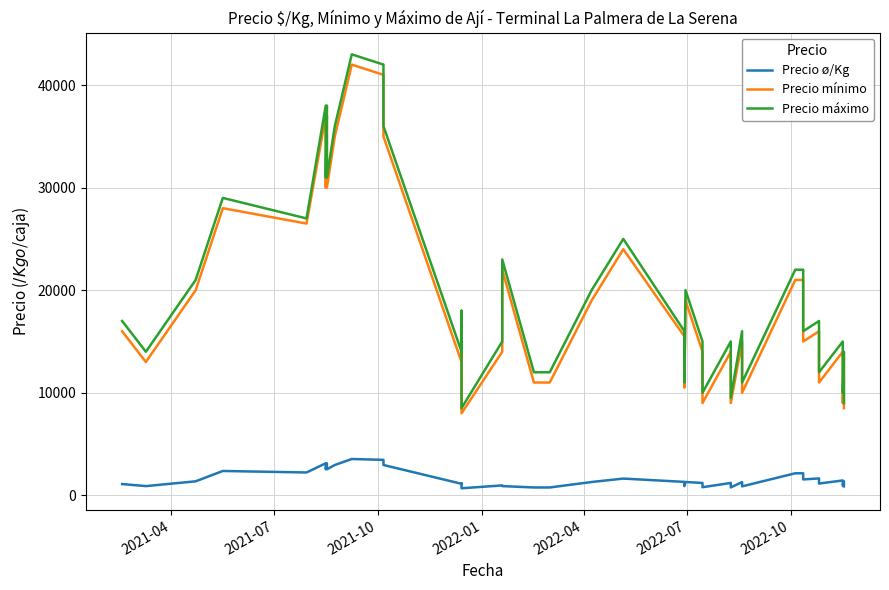

How many lines are shown in the chart?

3